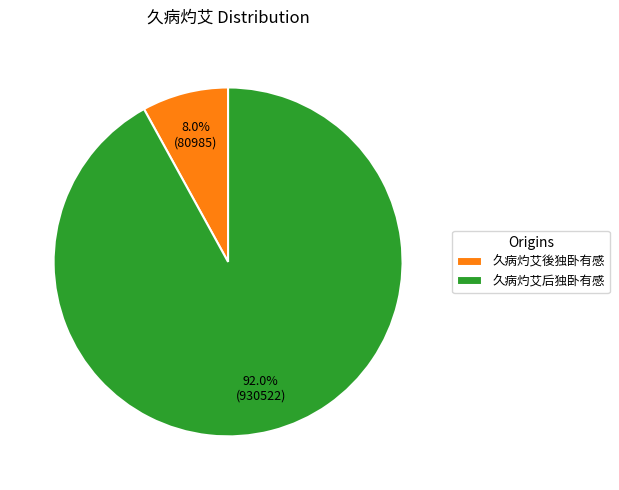

Which category has the smallest portion of the pie?

久病灼艾後独卧有感